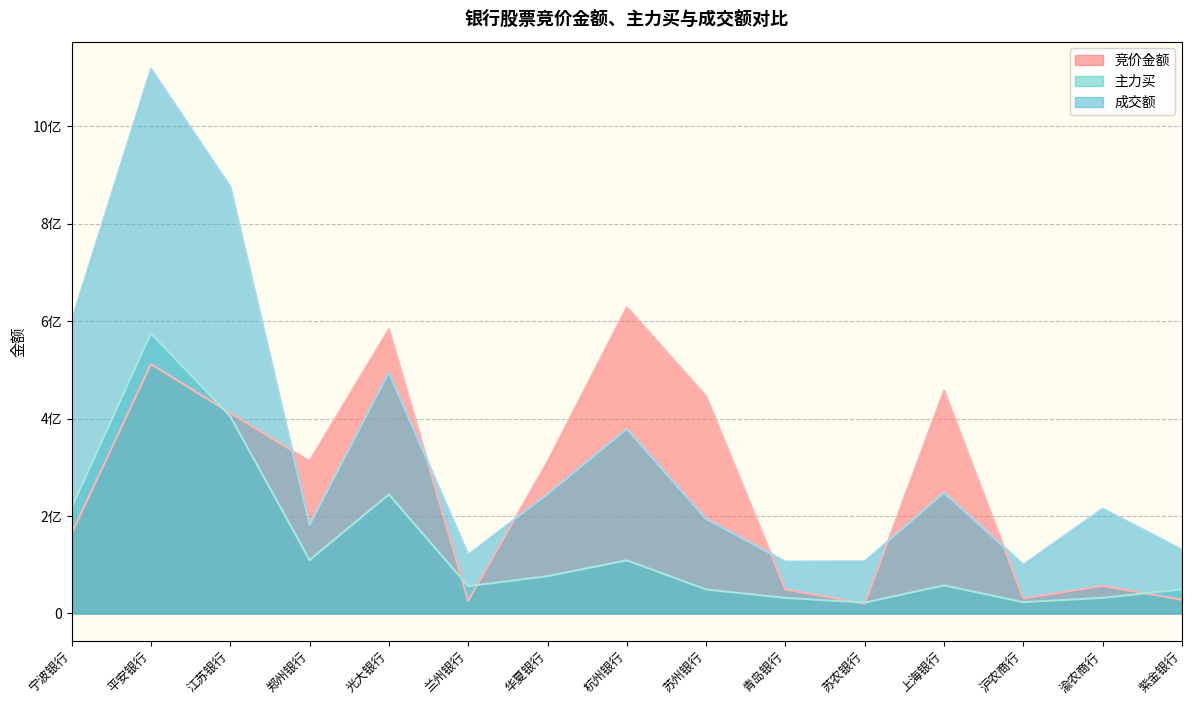

What are all the series names shown in the legend?

竞价金额, 主力买, 成交额